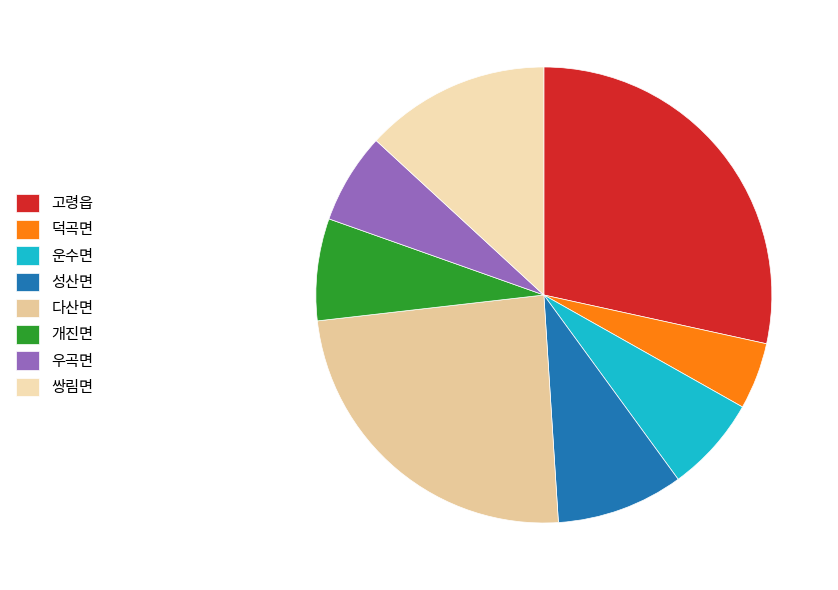

How many slices are in this pie chart?

8